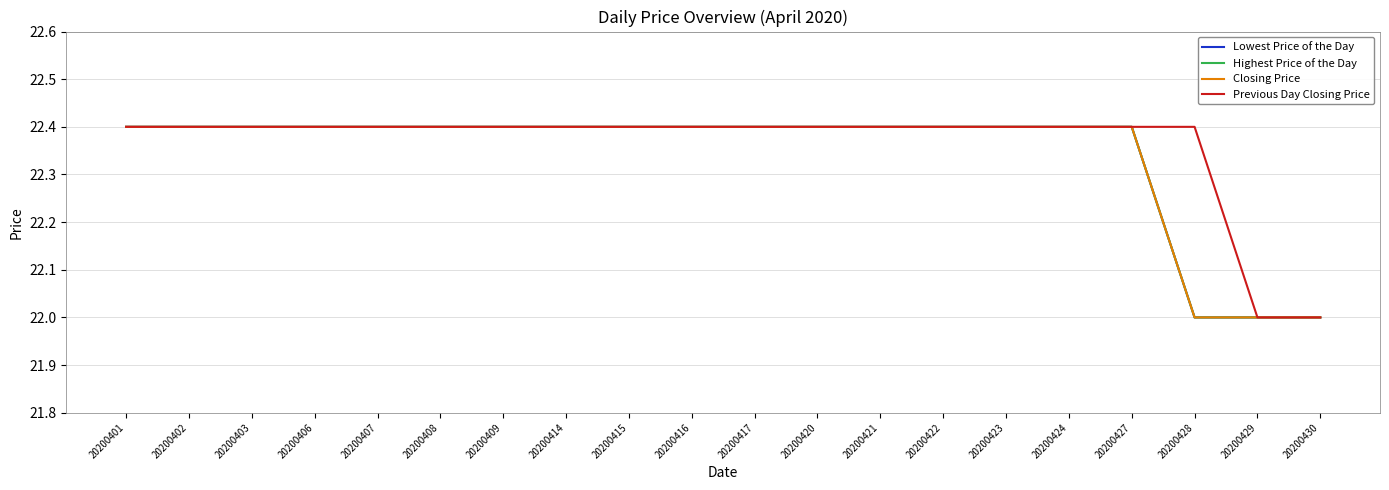

How many Previous Day Closing Price values are between 22 and 23?

20